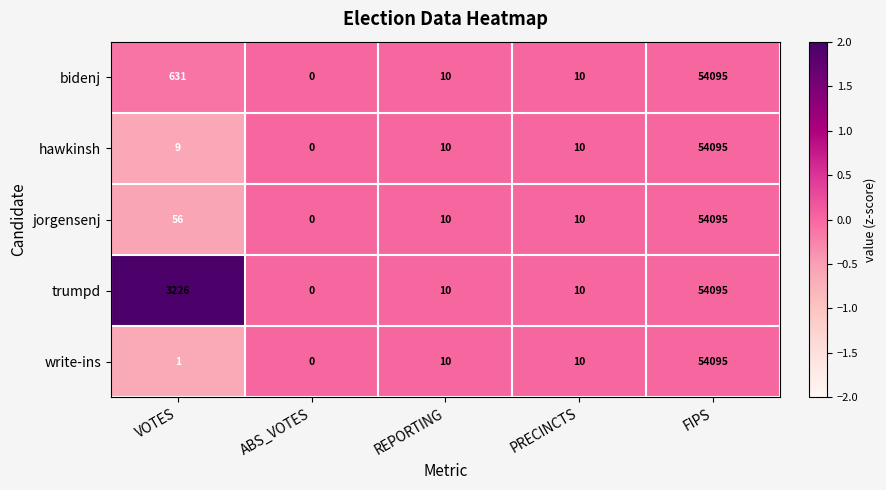

Where does the trumpd series first go above 10?

VOTES